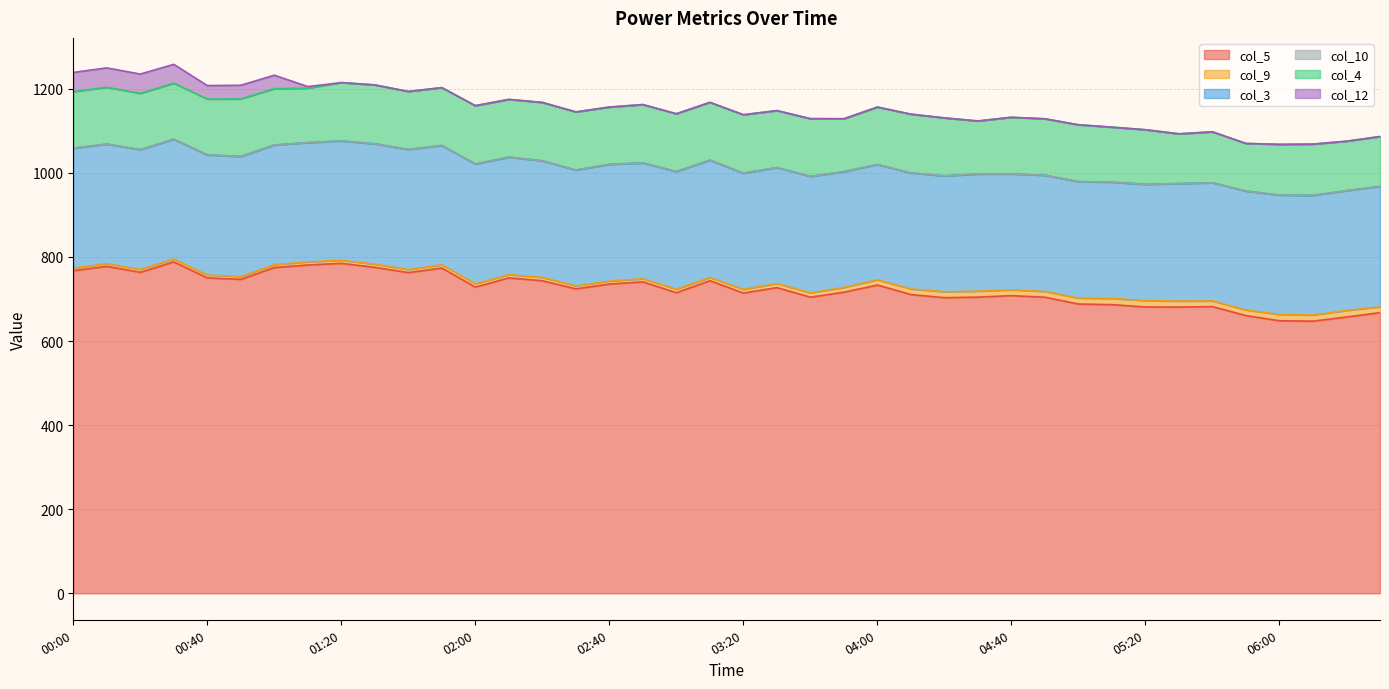

Is it true that col_4 equals 189.5 at 05:10?

False